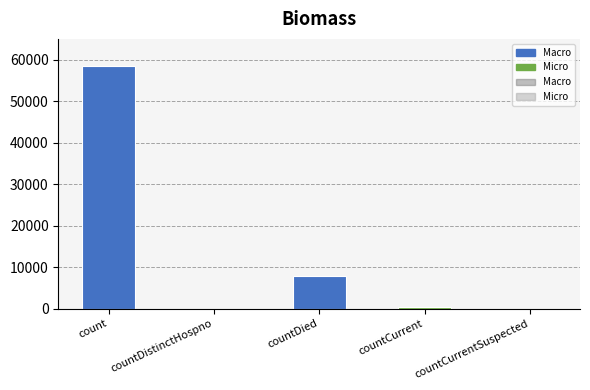

Between count and countCurrentSuspected, which is larger?

count